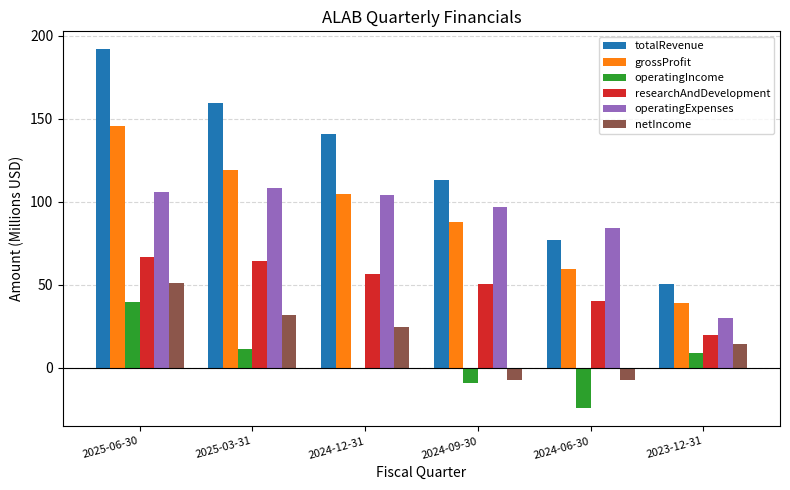

Is it true that grossProfit equals 12.2 at 2023-12-31?

False